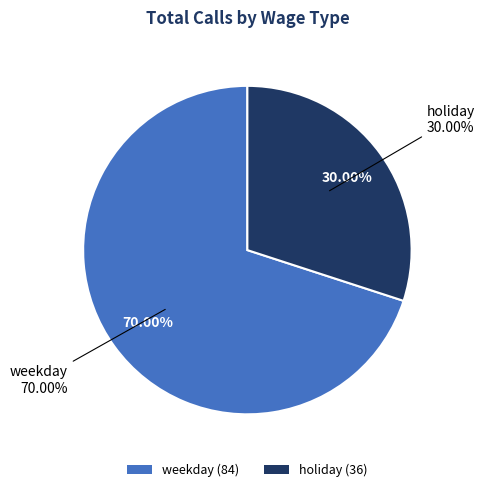

To the nearest percent, what portion does weekday represent?

70%